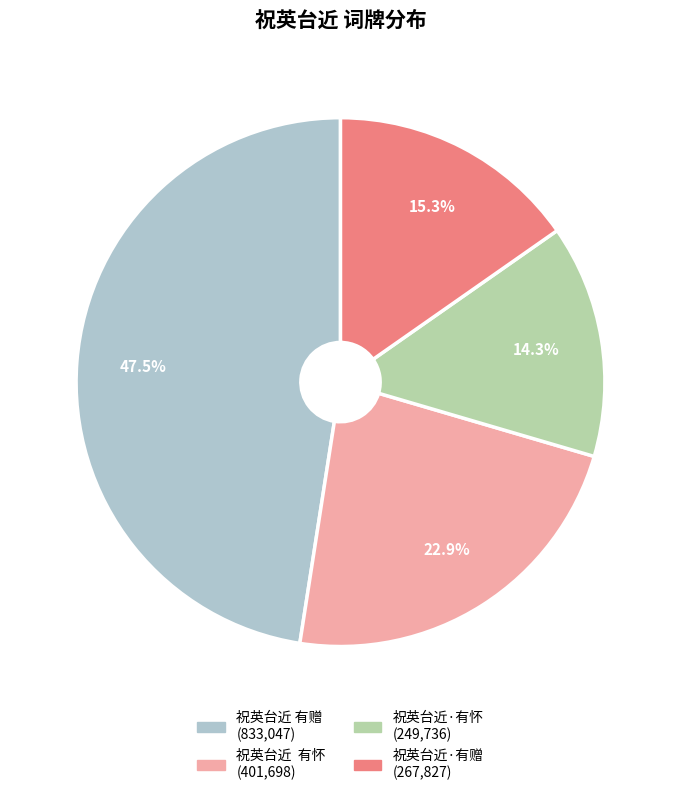

Which slice is the largest?

祝英台近 有赠